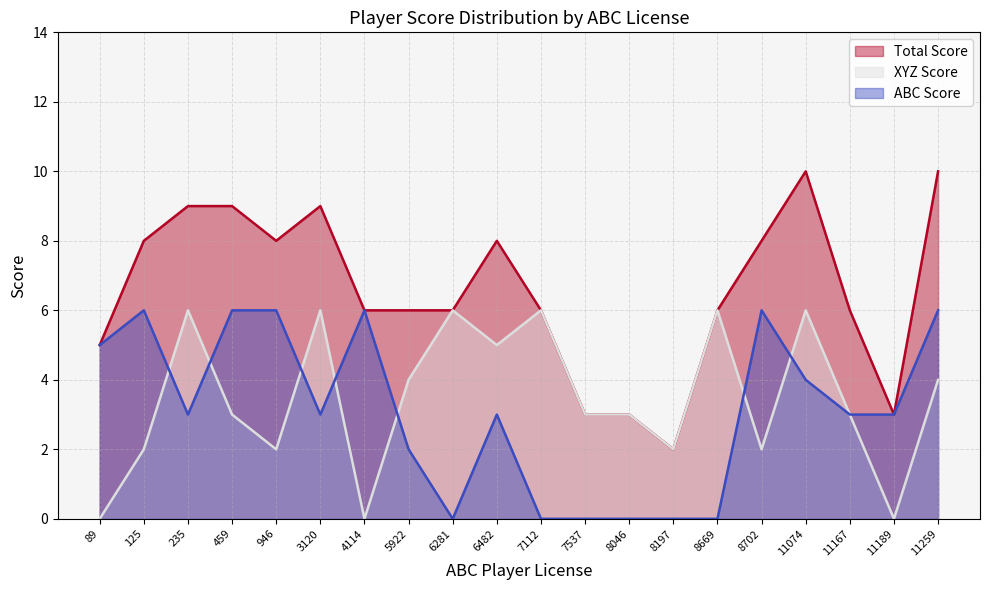

True or false: Total Score and XYZ Score cross at least once.

False